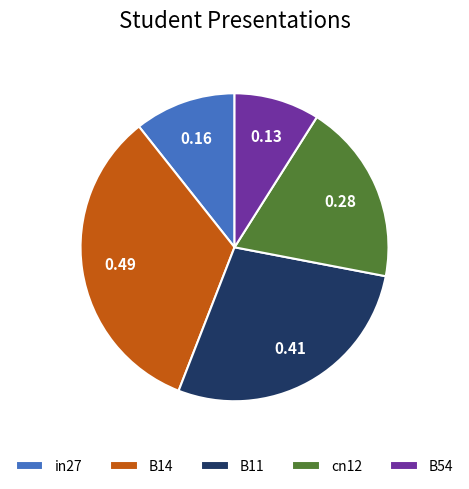

How many segments does this pie chart have?

5